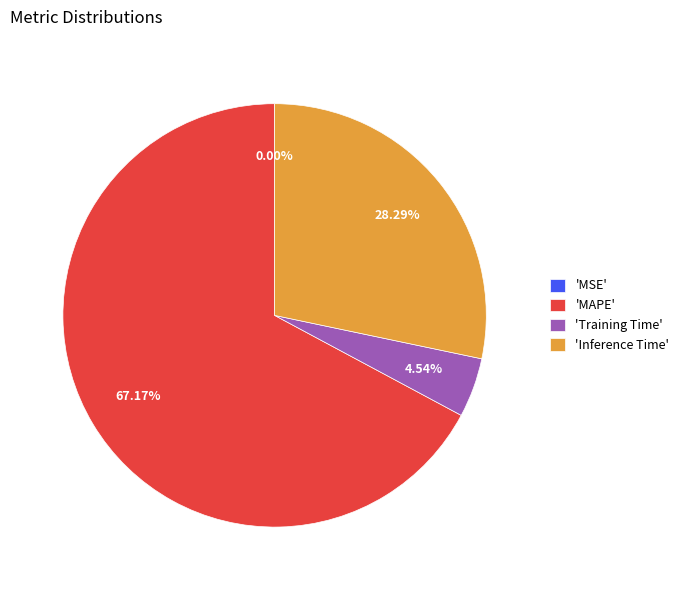

Approximately how many times larger is the value at 'Inference Time' compared to 'MAPE'?

0.4